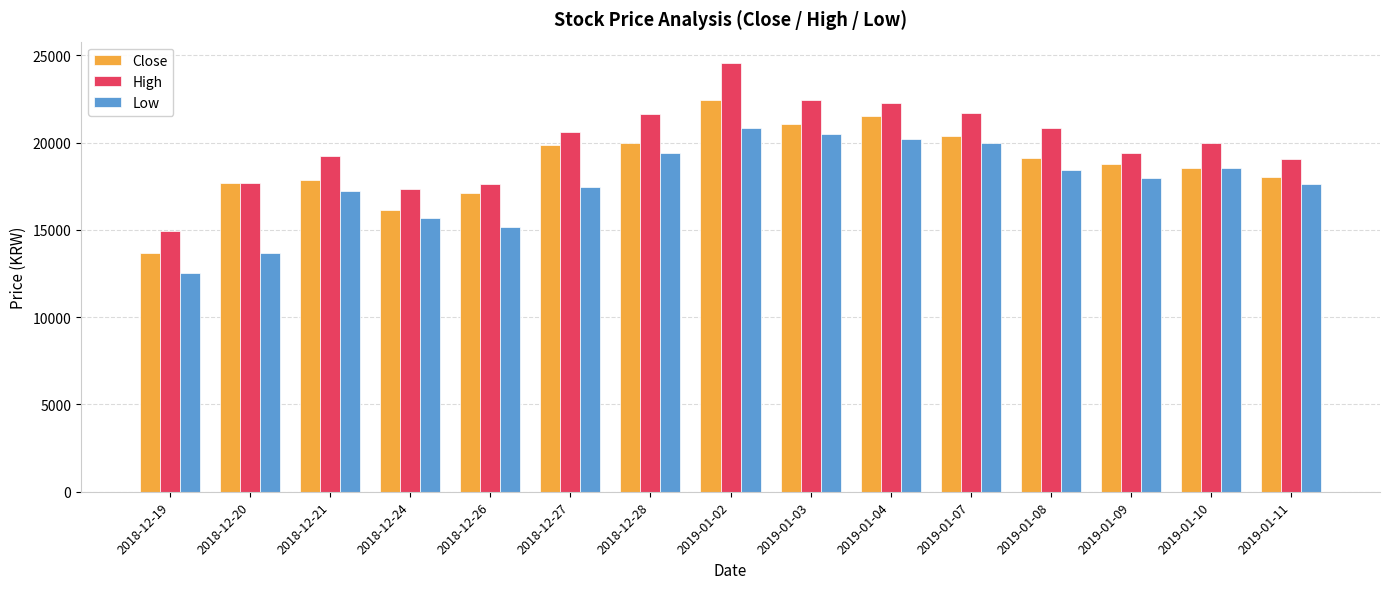

Is the value of Close at 2019-01-02 greater than the value of High at 2019-01-10?

Yes